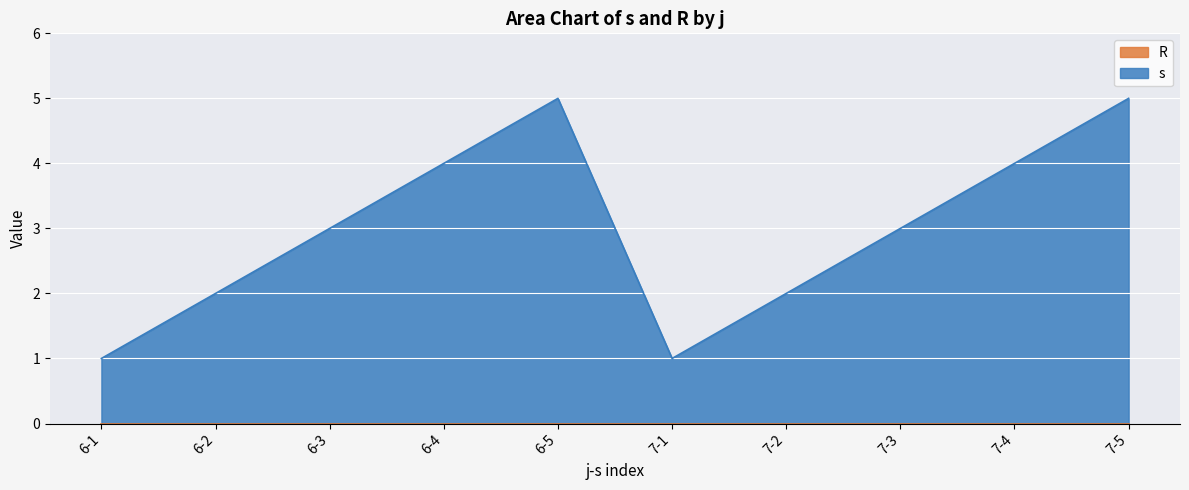

What is the label of the 6th point from the right?

6-5